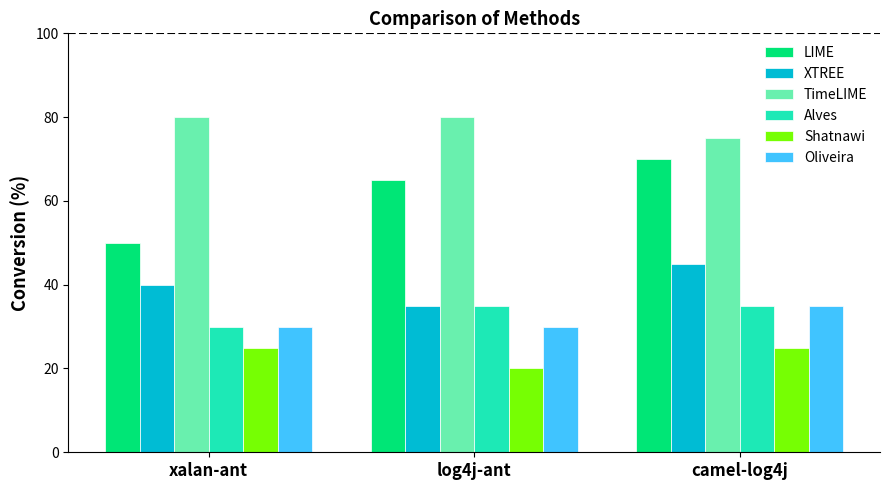

Rank the categories by LIME value from highest to lowest.

camel-log4j, log4j-ant, xalan-ant